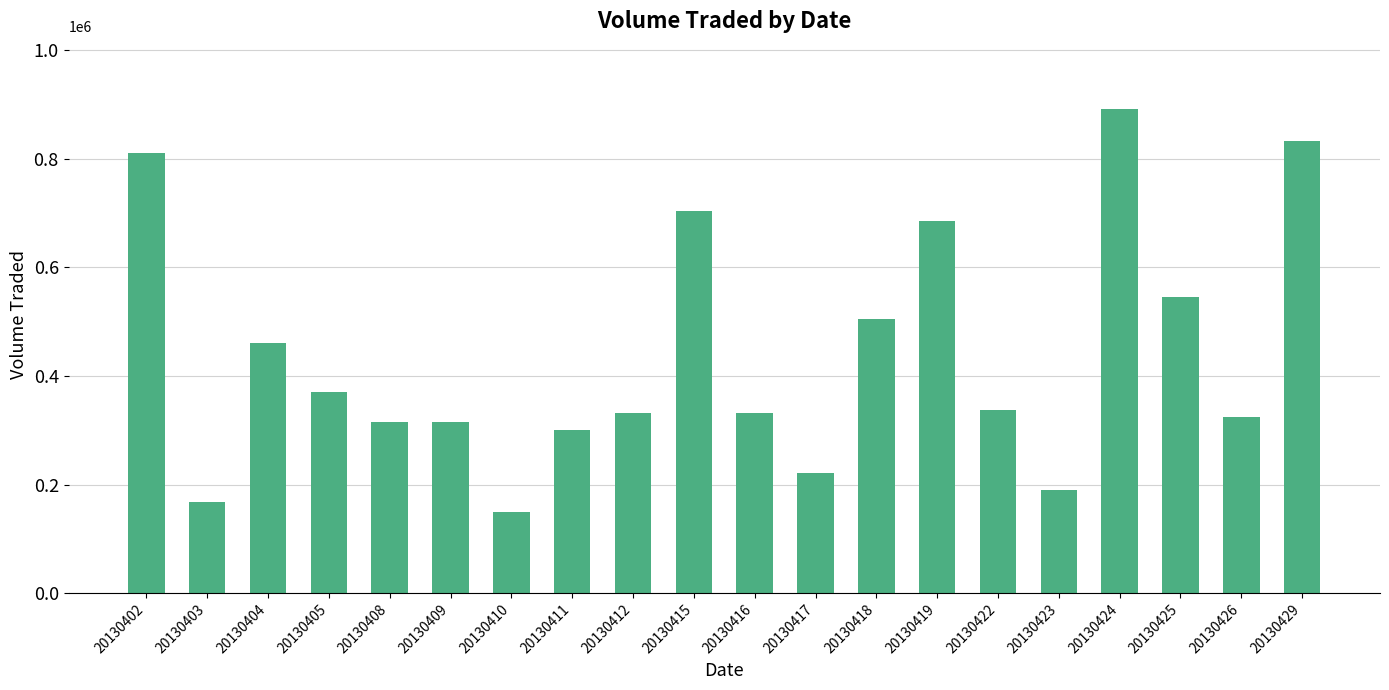

The chart shows a value of 802917 at 20130425. True or false?

False